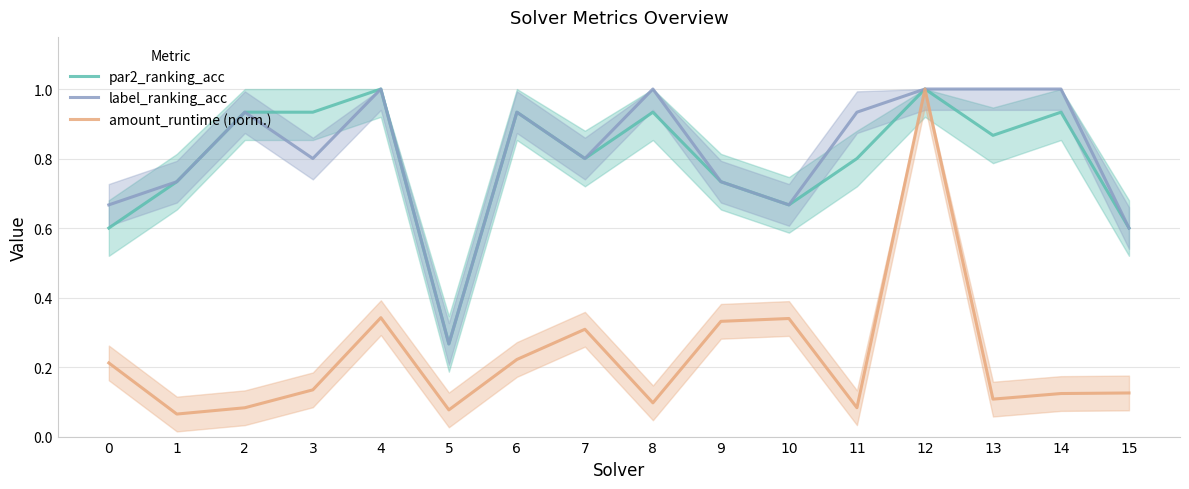

What is the value of the par2_ranking_acc point at the 11th from the left?

0.7